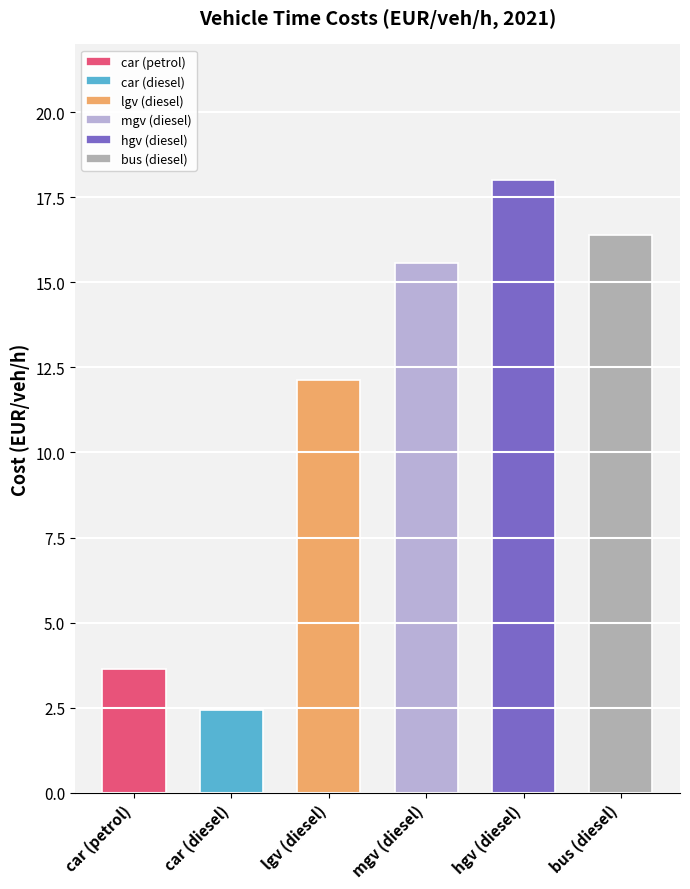

What is the difference between the values at car (petrol) and mgv (diesel)?

11.9